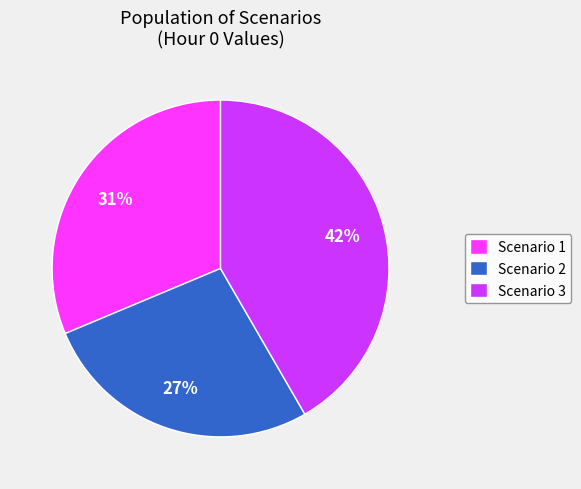

Which slice is the smallest?

Scenario 2